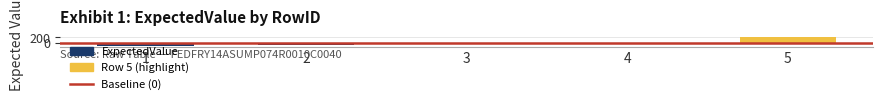

What is the maximum value shown in the chart?

210